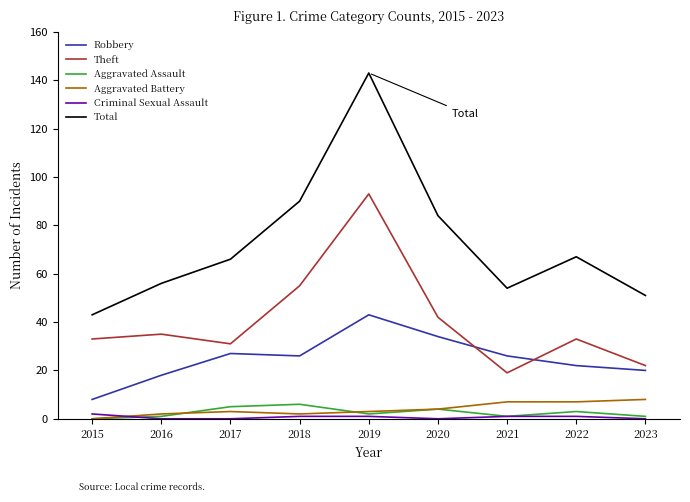

True or false: Aggravated Battery and Total cross at least once.

False